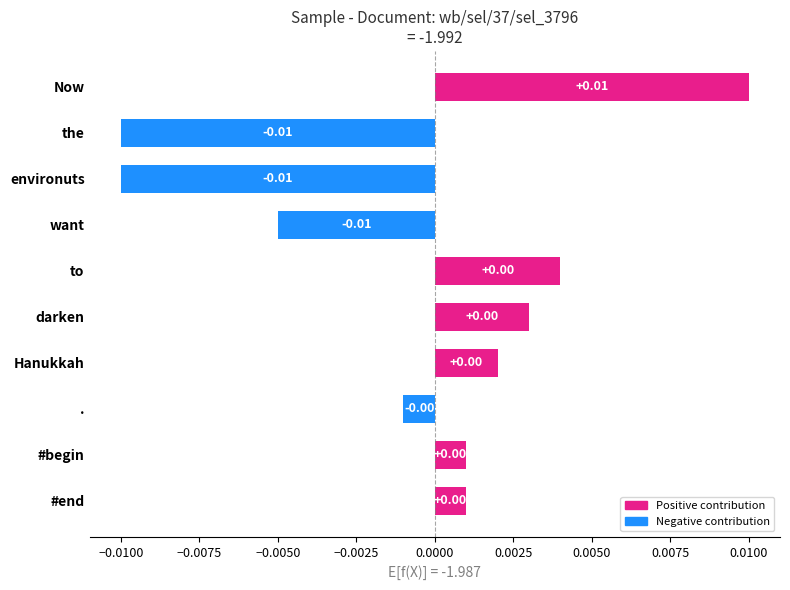

The value at the is -0.0. True or false?

False